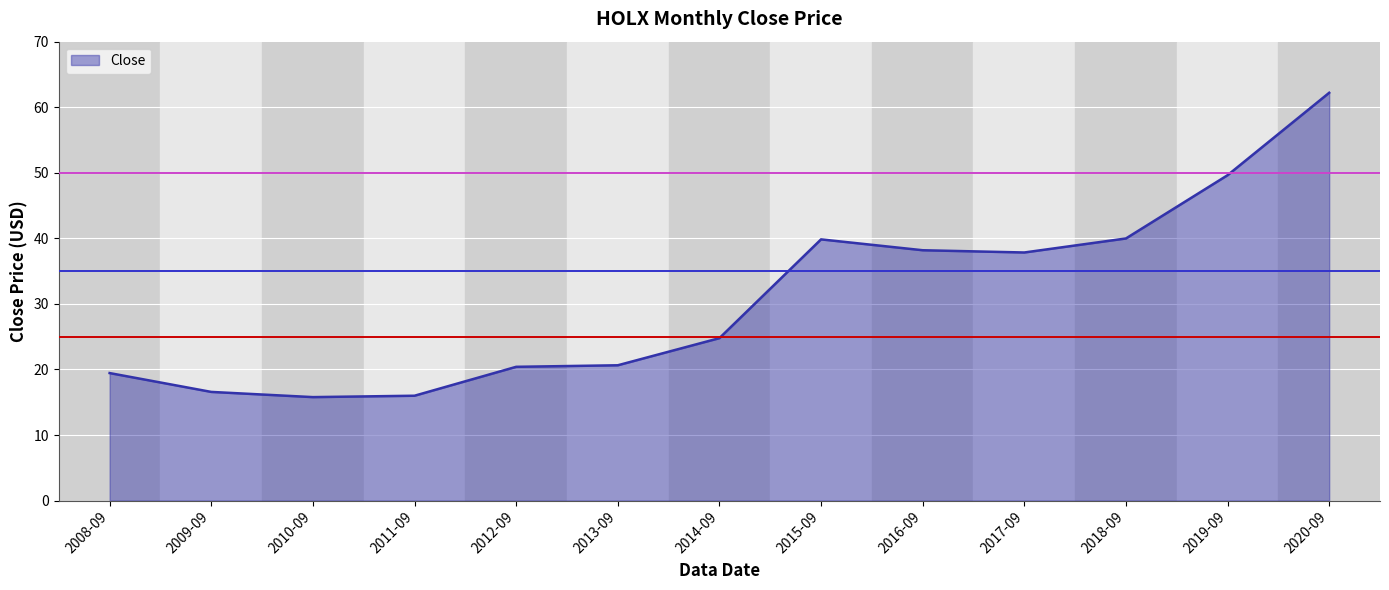

True or false: the data shows 3.3 at 2010-09.

False